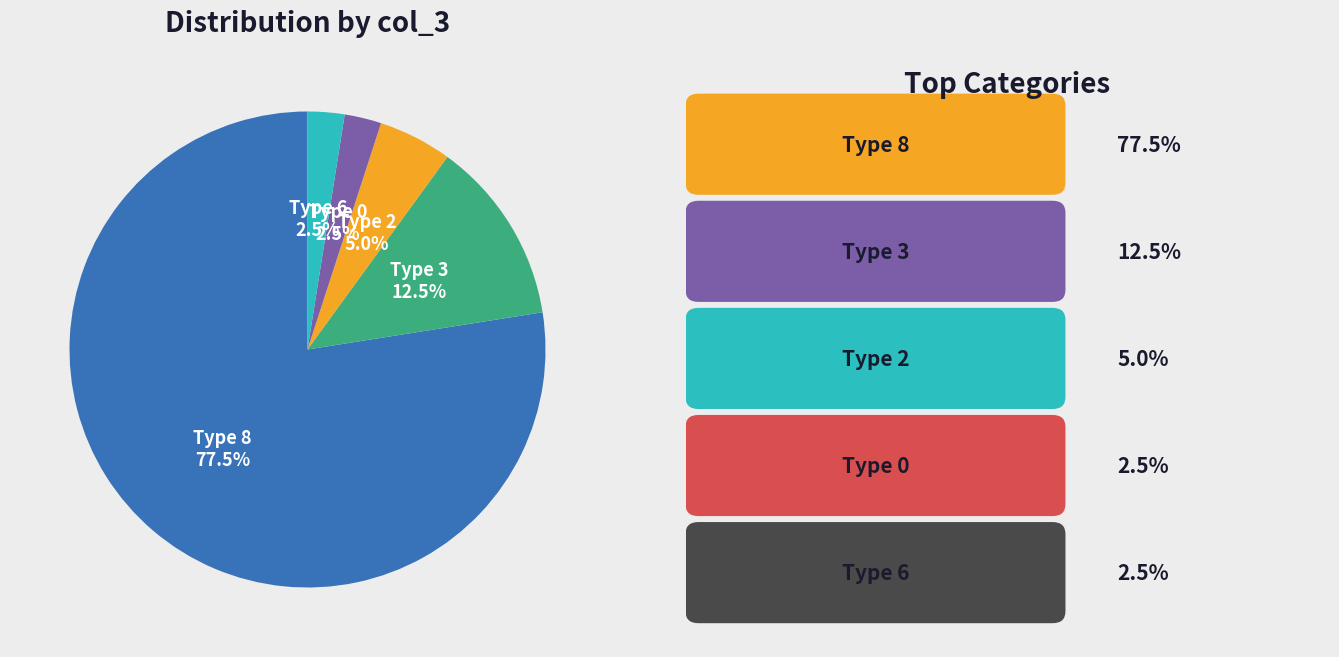

Is there a majority slice in this chart?

Yes